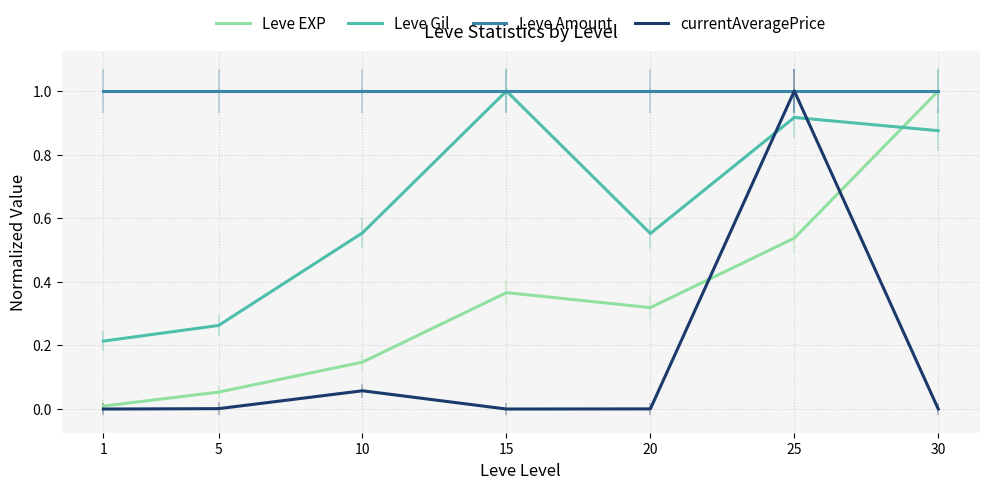

What is the highest value of the Leve Amount series?

1.0